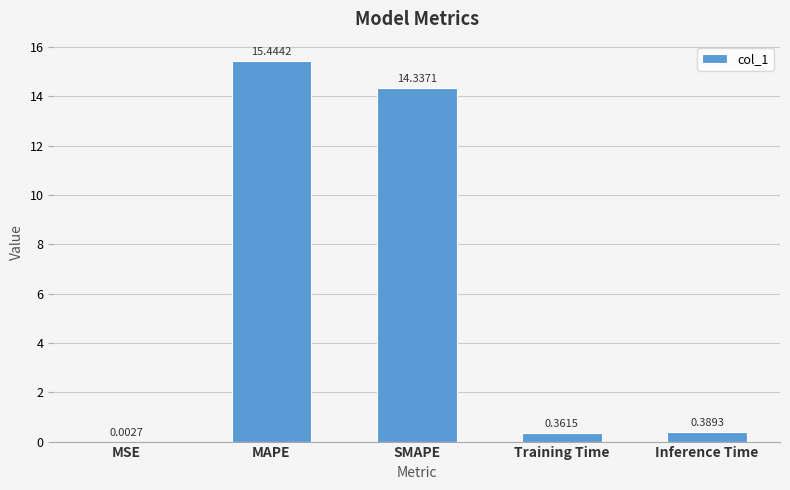

What is the change in value from MAPE to Inference Time?

-15.1